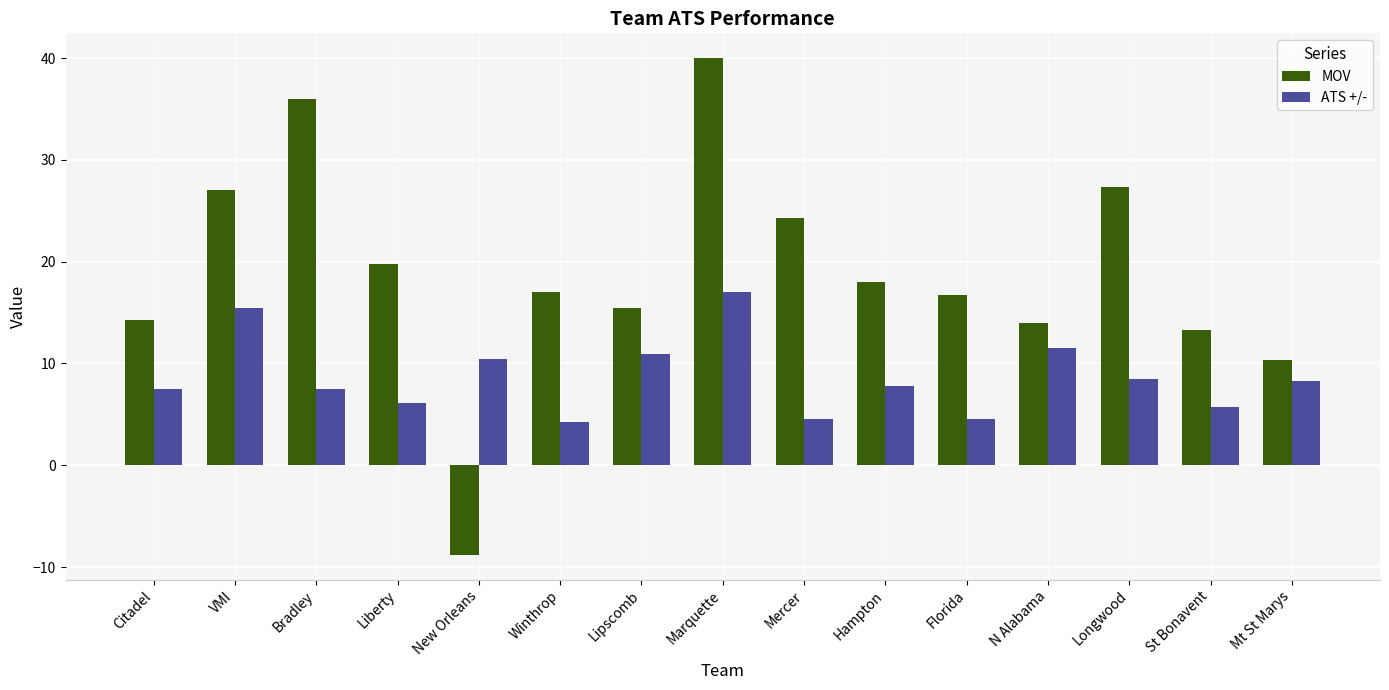

Between New Orleans and Longwood, which series saw the biggest shift?

MOV